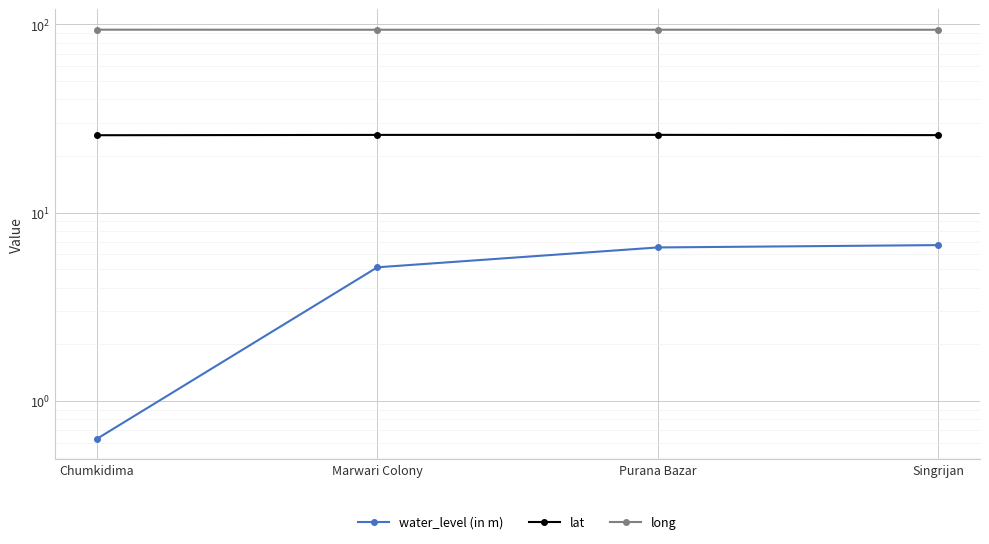

Which series has the largest range (max minus min)?

water_level (in m)